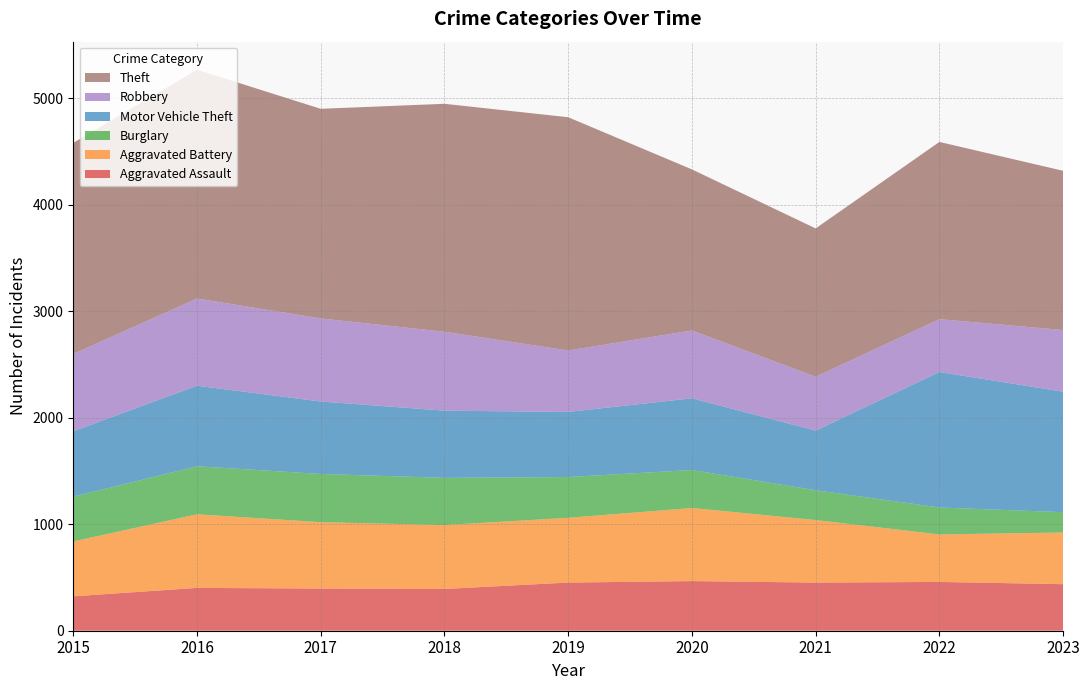

Reading right to left, list all the values displayed in this chart.

Aggravated Assault: 2023=437	2022=458	2021=452	2020=466	2019=452	2018=392	2017=396	2016=402	2015=323
Aggravated Battery: 2023=485	2022=446	2021=587	2020=686	2019=608	2018=600	2017=623	2016=691	2015=515
Burglary: 2023=191	2022=253	2021=280	2020=357	2019=383	2018=443	2017=453	2016=451	2015=421
Motor Vehicle Theft: 2023=1131	2022=1272	2021=560	2020=673	2019=611	2018=631	2017=680	2016=756	2015=614
Robbery: 2023=579	2022=496	2021=506	2020=637	2019=577	2018=741	2017=780	2016=819	2015=726
Theft: 2023=1495	2022=1664	2021=1392	2020=1512	2019=2190	2018=2140	2017=1968	2016=2148	2015=1981